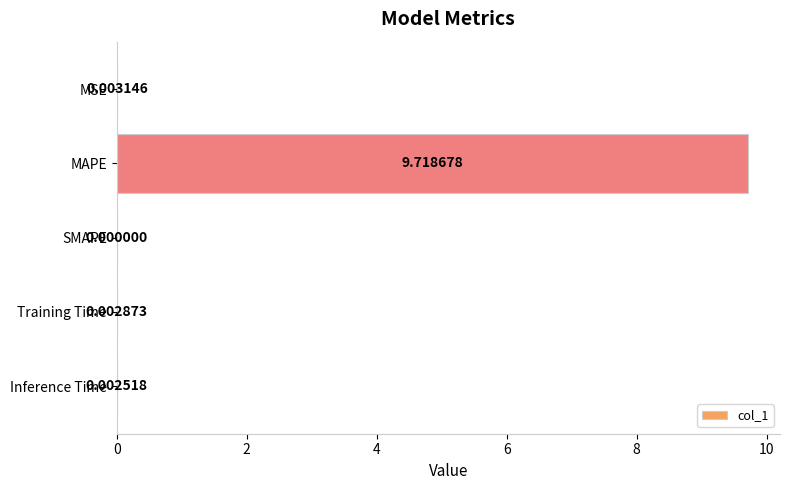

At which label is the value closest to 4?

MSE